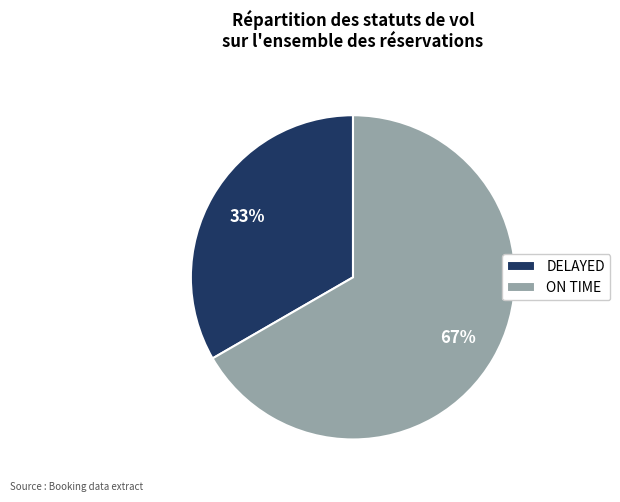

Which has a higher value, ON TIME or DELAYED?

ON TIME